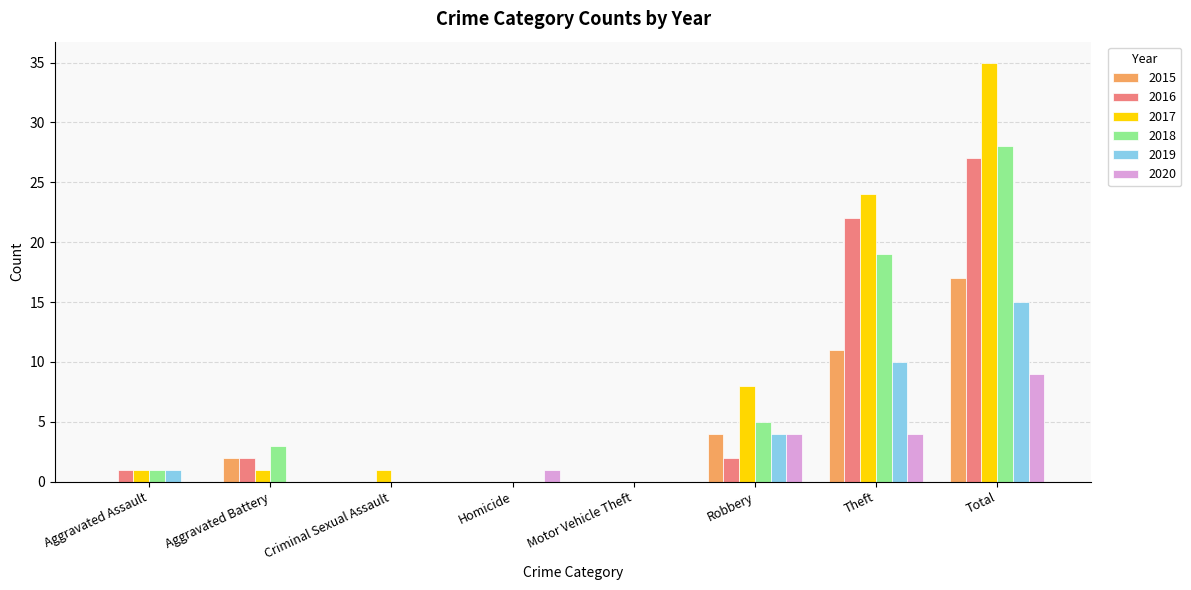

What is the total value across all series at Total?

131